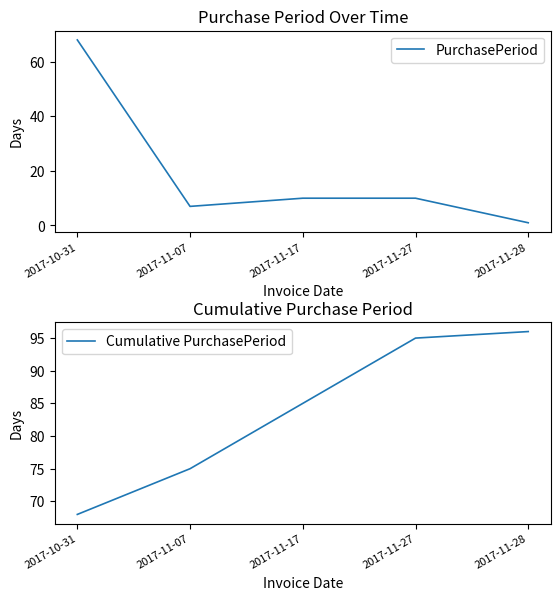

Which series has the largest total across all categories?

Cumulative PurchasePeriod